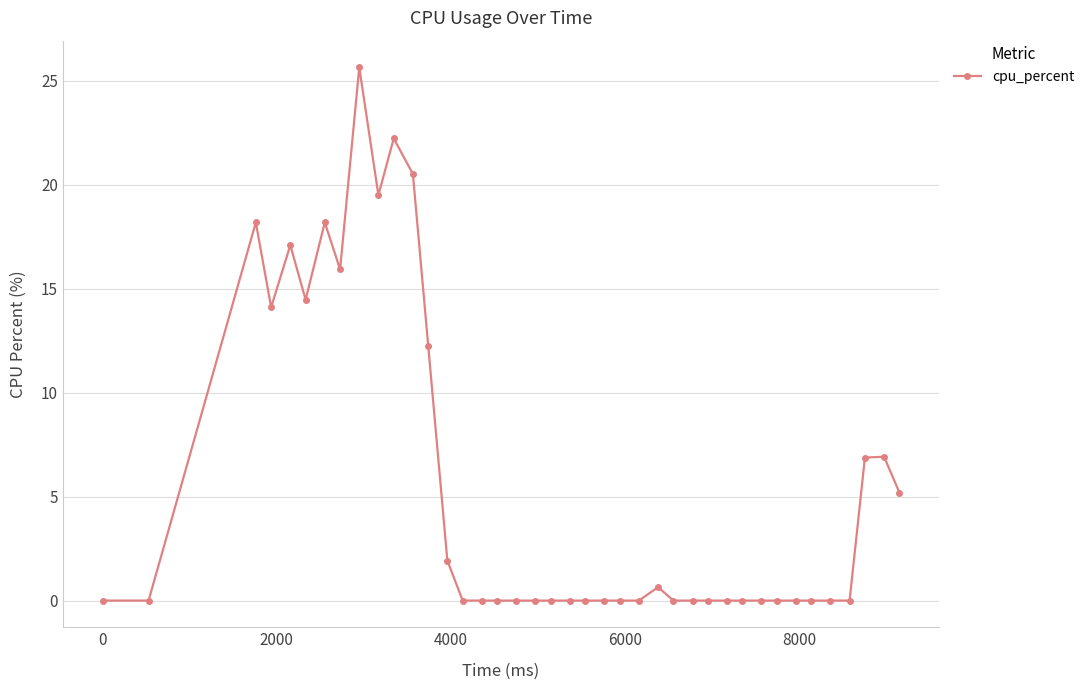

Does the chart have visible grid lines?

Yes